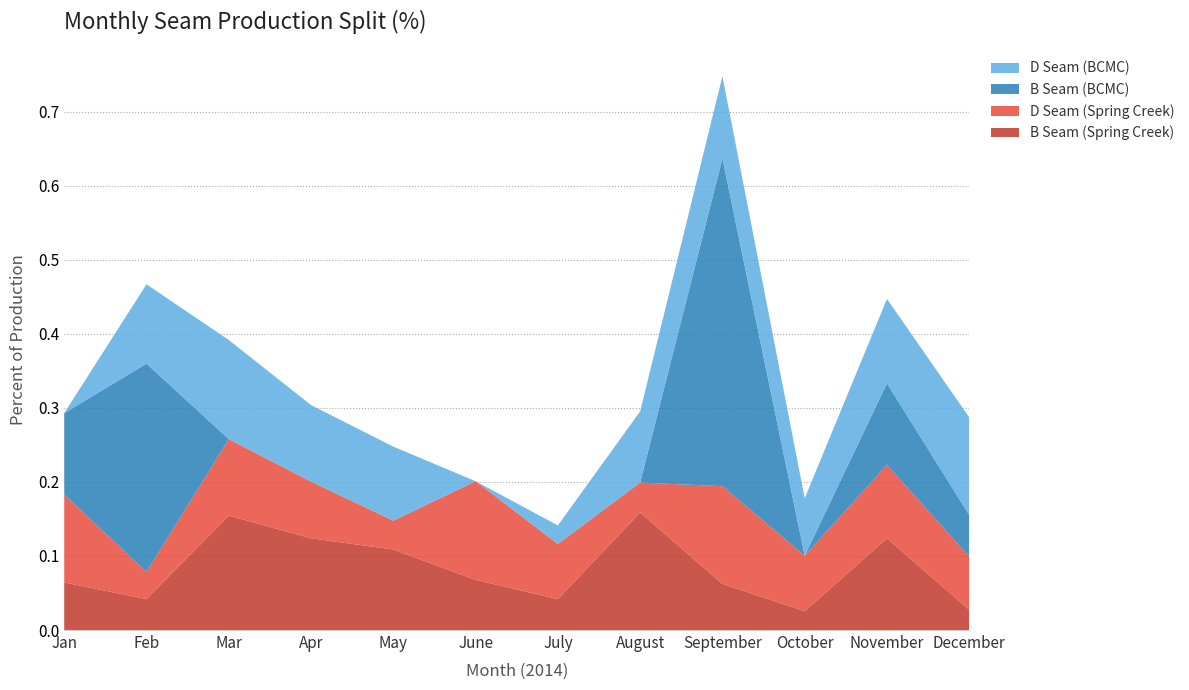

Reading left to right, extract all data points from this chart.

B Seam (Spring Creek): Jan=0.1	Feb=0.0	Mar=0.2	Apr=0.1	May=0.1	June=0.1	July=0.0	August=0.2	September=0.1	October=0.0	November=0.1	December=0.0
D Seam (Spring Creek): Jan=0.1	Feb=0.0	Mar=0.1	Apr=0.1	May=0.0	June=0.1	July=0.1	August=0.0	September=0.1	October=0.1	November=0.1	December=0.1
B Seam (BCMC): Jan=0.1	Feb=0.3	Mar=0.0	Apr=0.0	May=0.0	June=0.0	July=0.0	August=0.0	September=0.4	October=0.0	November=0.1	December=0.1
D Seam (BCMC): Jan=0.0	Feb=0.1	Mar=0.1	Apr=0.1	May=0.1	June=0.0	July=0.0	August=0.1	September=0.1	October=0.1	November=0.1	December=0.1